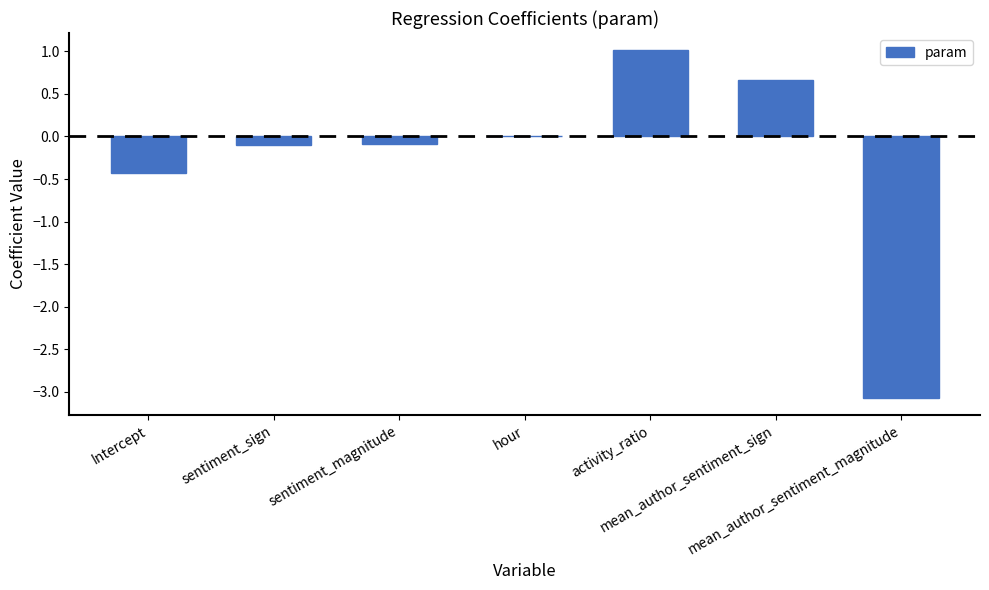

How many series are shown in this chart?

1